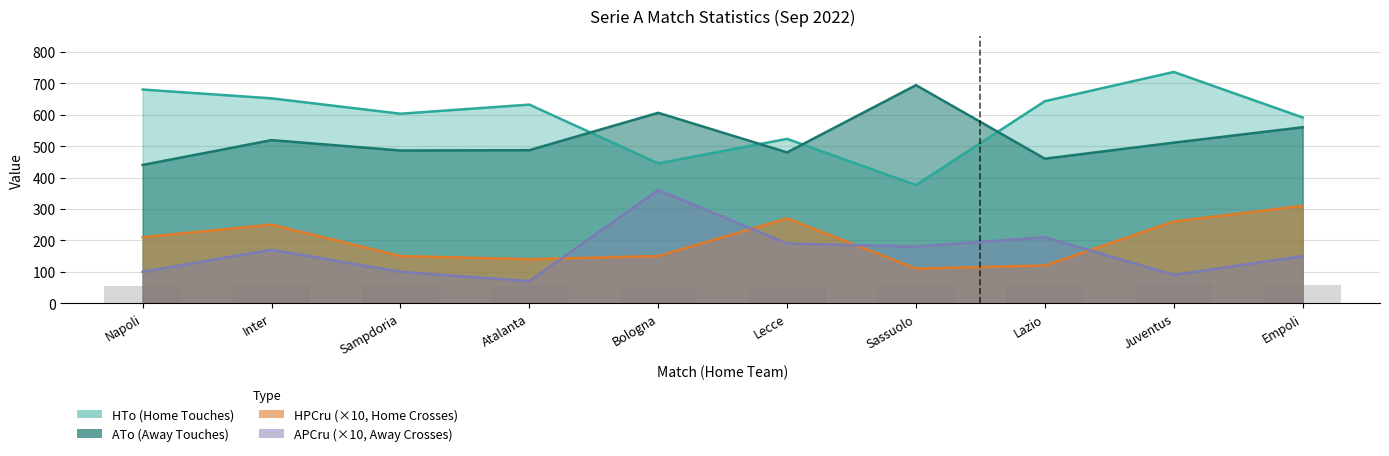

The ATo series shows 165 at Inter. True or false?

False